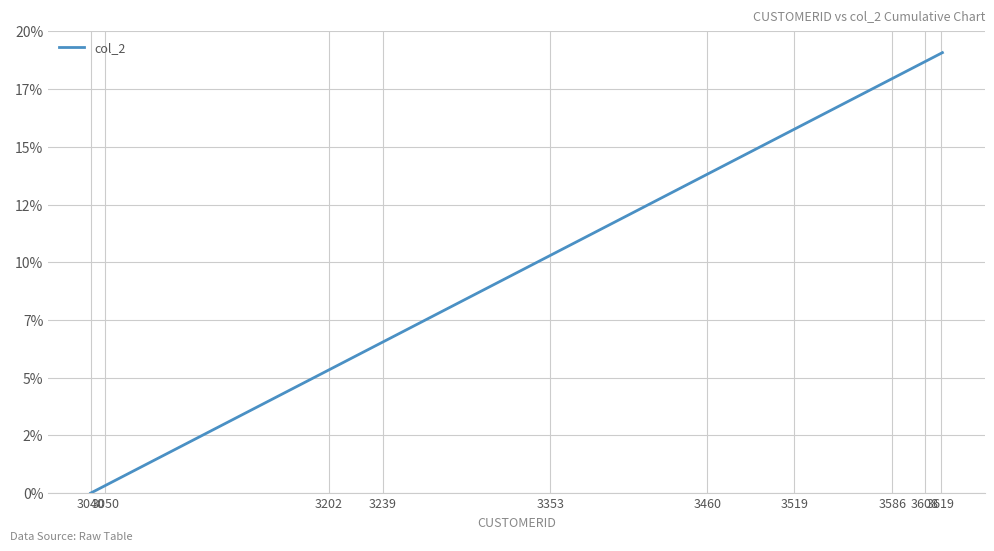

What is the average value?

11.3